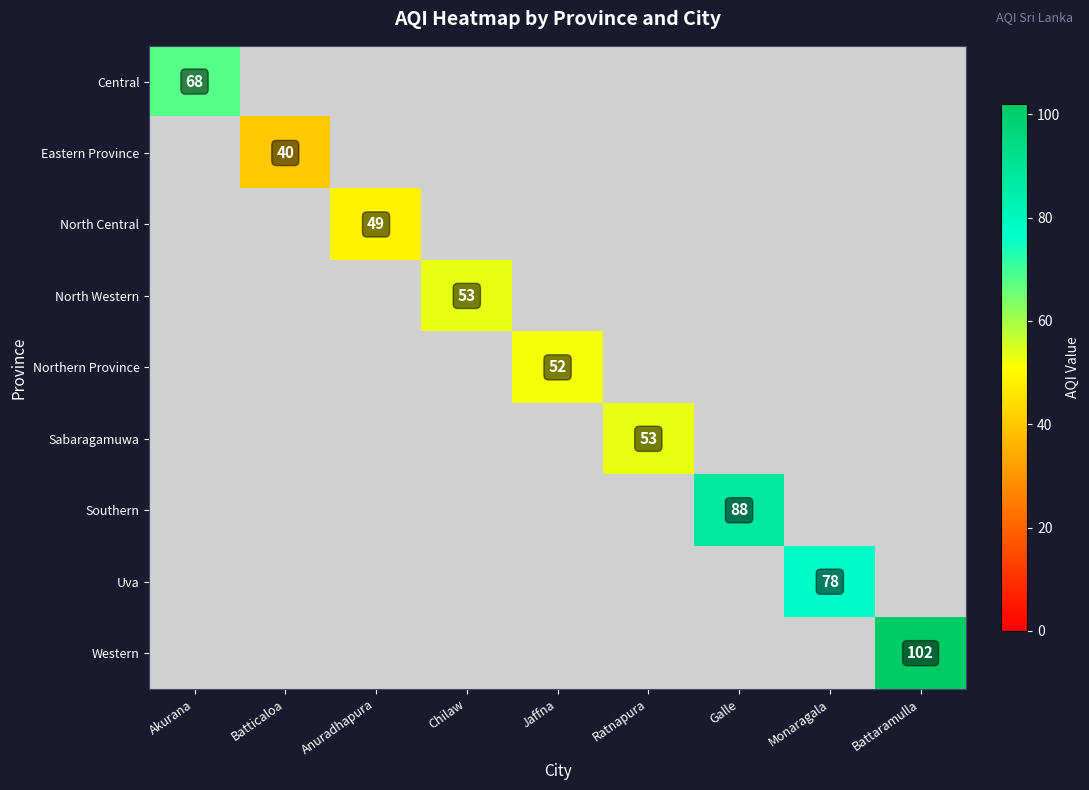

Which category has the highest value across all series?

Battaramulla